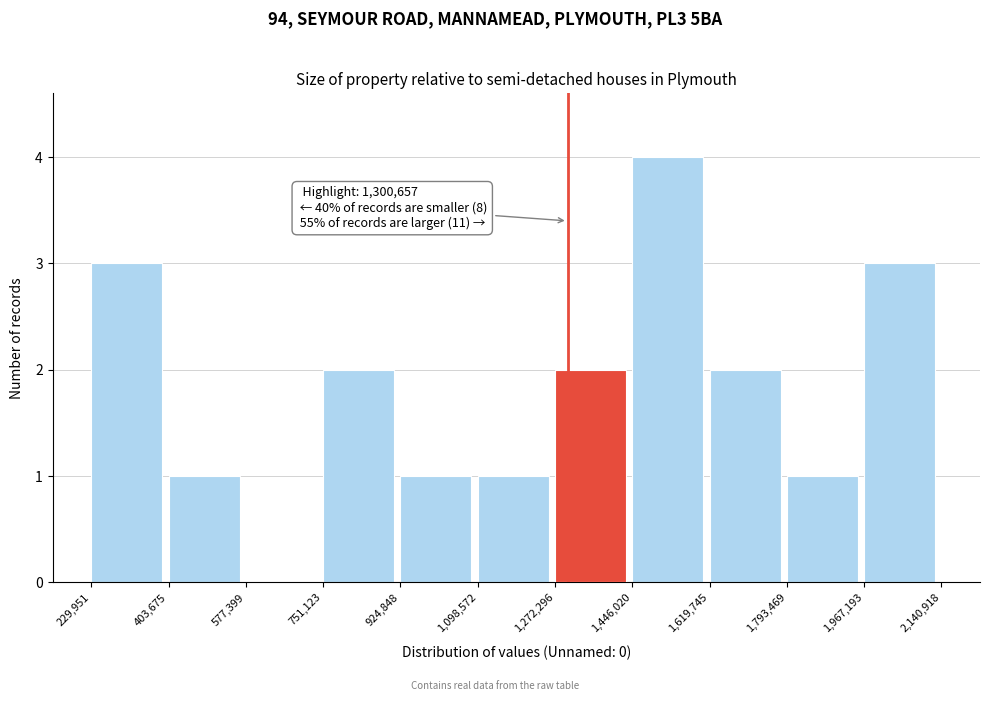

Which range on the x-axis has the tallest bar?

1,446,020 to 1,619,745